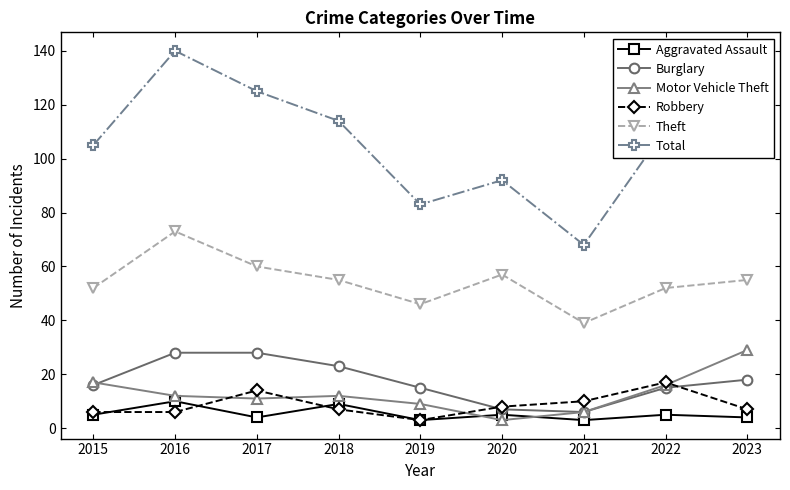

True or false: Total and Aggravated Assault cross at least once.

False